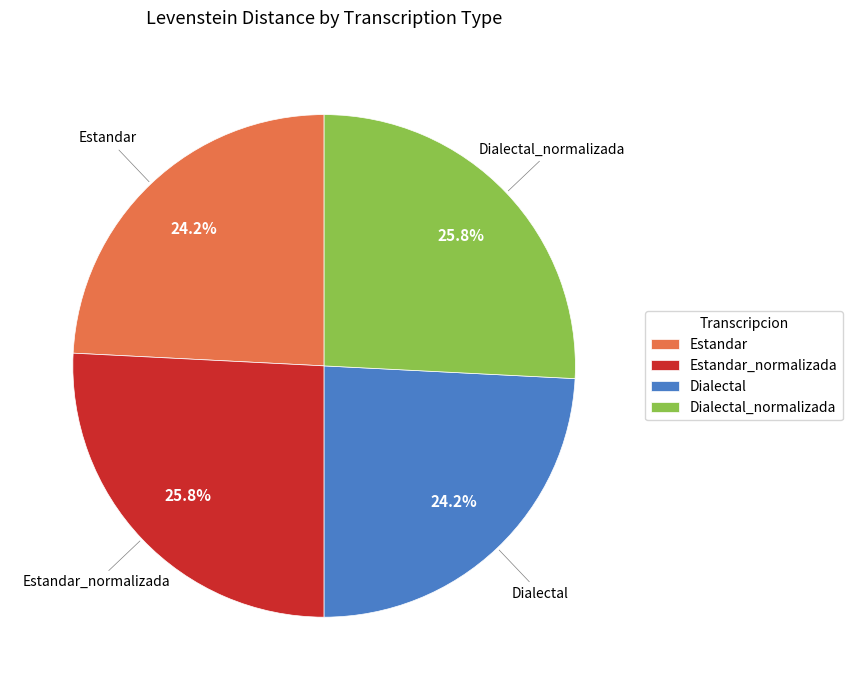

To the nearest percent, what is the difference between the largest and smallest slice percentages?

2%